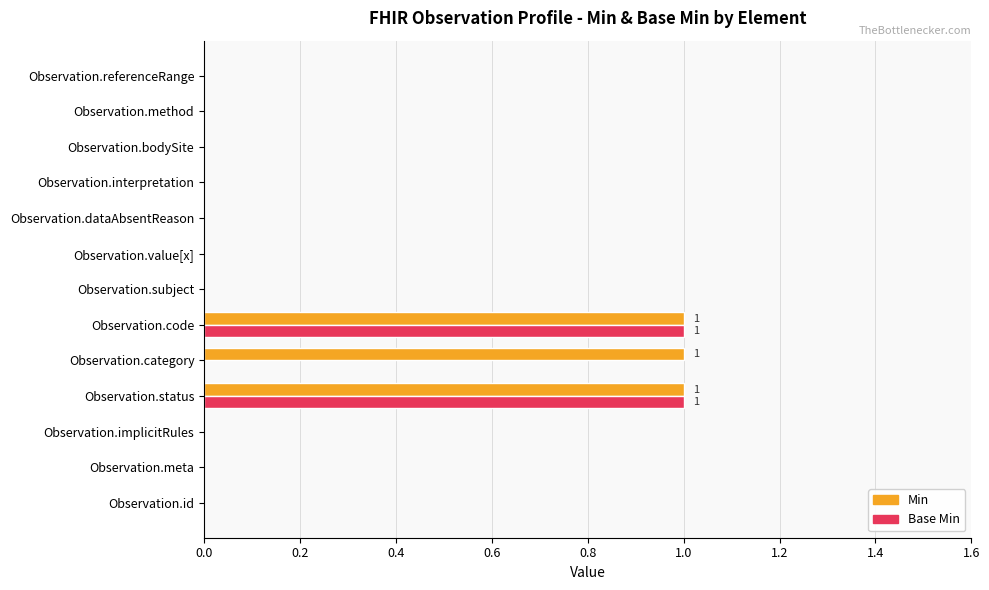

Which series has the largest total across all categories?

Min